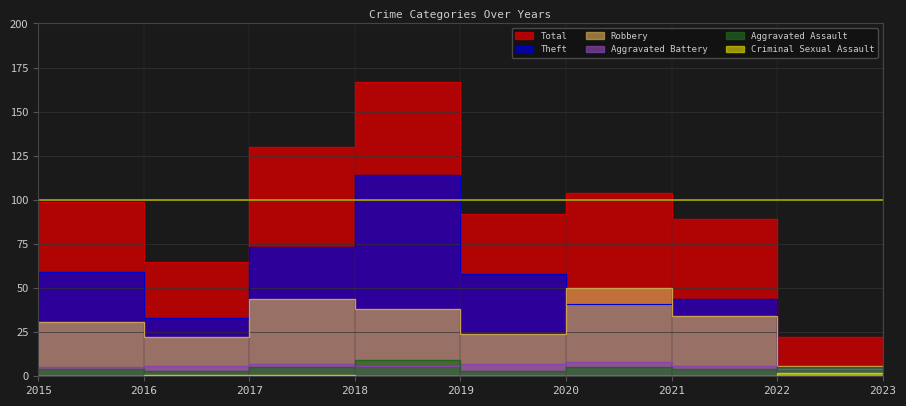

True or false: Aggravated Battery has a value of 6 at 2017.

True